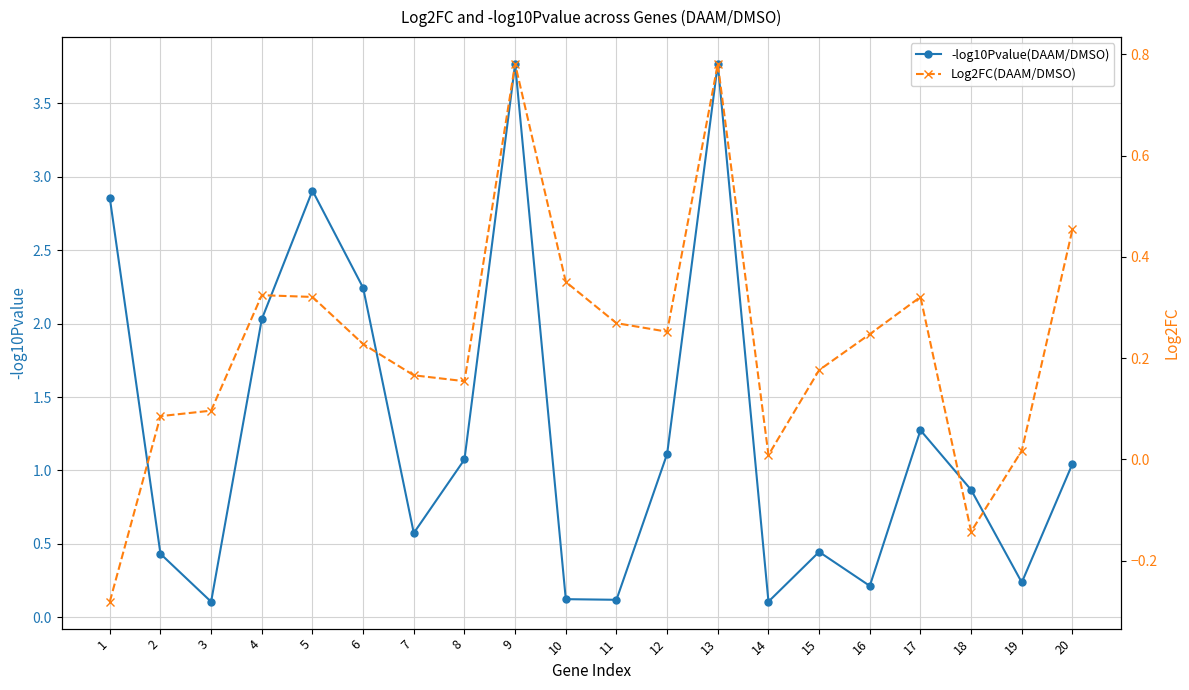

How many categories are shown in the chart?

20